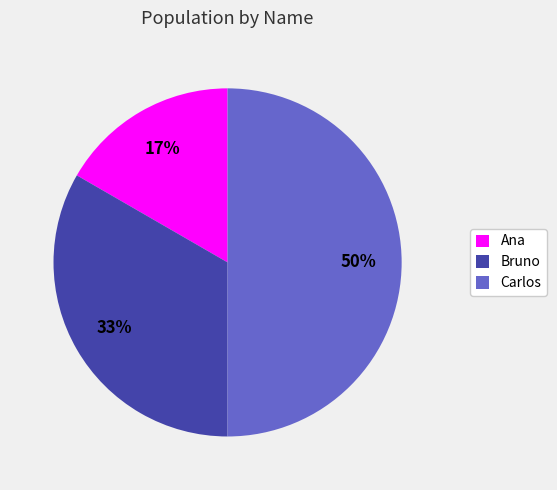

Do Carlos and Ana together represent more than half of the pie?

Yes